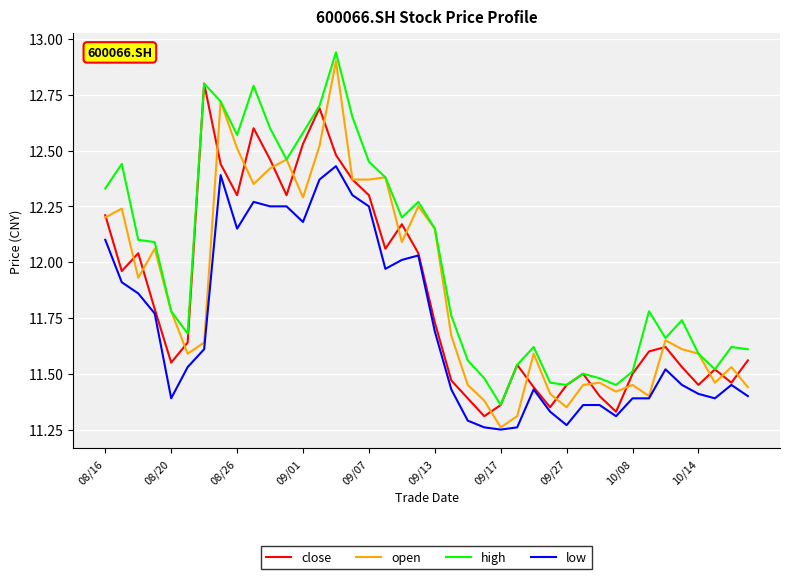

Which series has the largest range (max minus min)?

open